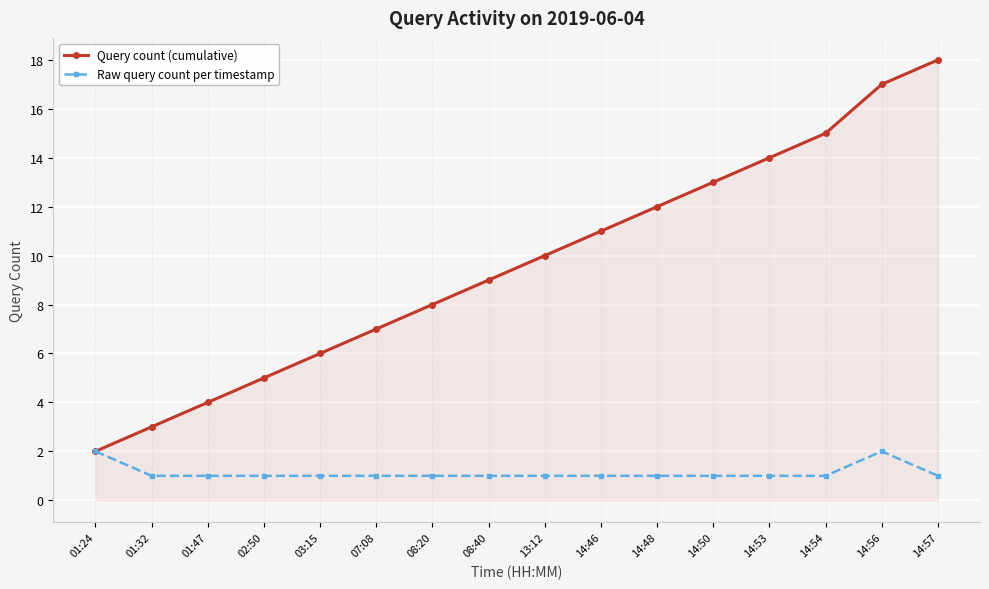

List the series in order of their overall mean, highest first.

Query count (cumulative), Raw query count per timestamp